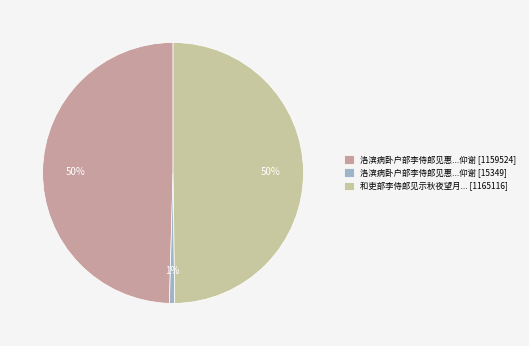

Is it true that 洛滨病卧户部李侍郎见惠...仰谢 [1159524] is 50% of the pie?

True